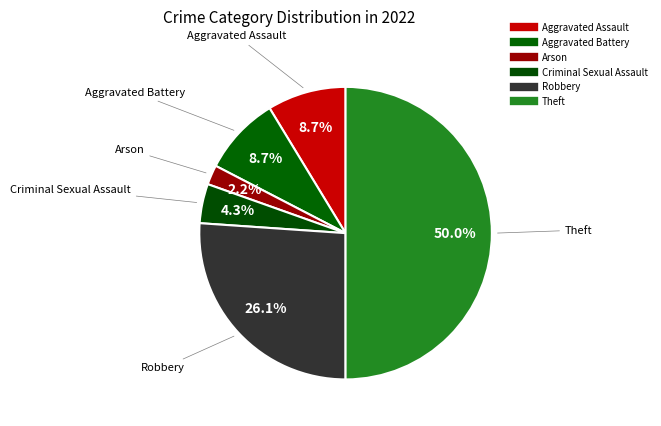

What is the ratio of the value at Robbery to the value at Criminal Sexual Assault?

6.0